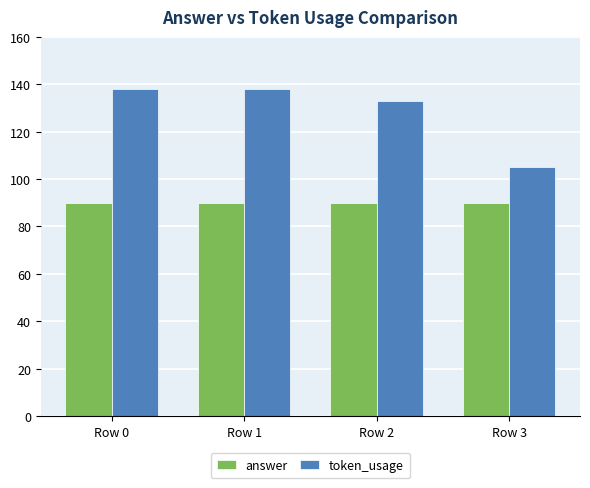

Reading left to right, what are all the values shown in this chart?

answer: 90	90	90	90
token_usage: 138	138	133	105